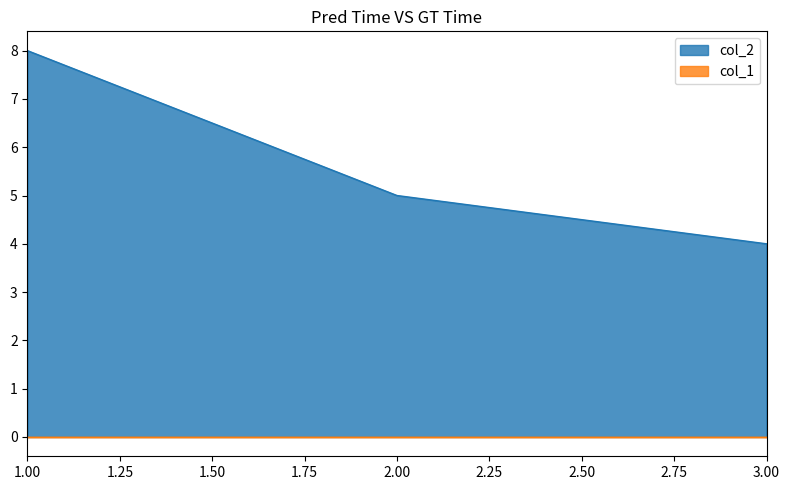

What is the difference between the values at 2 and 3?

1